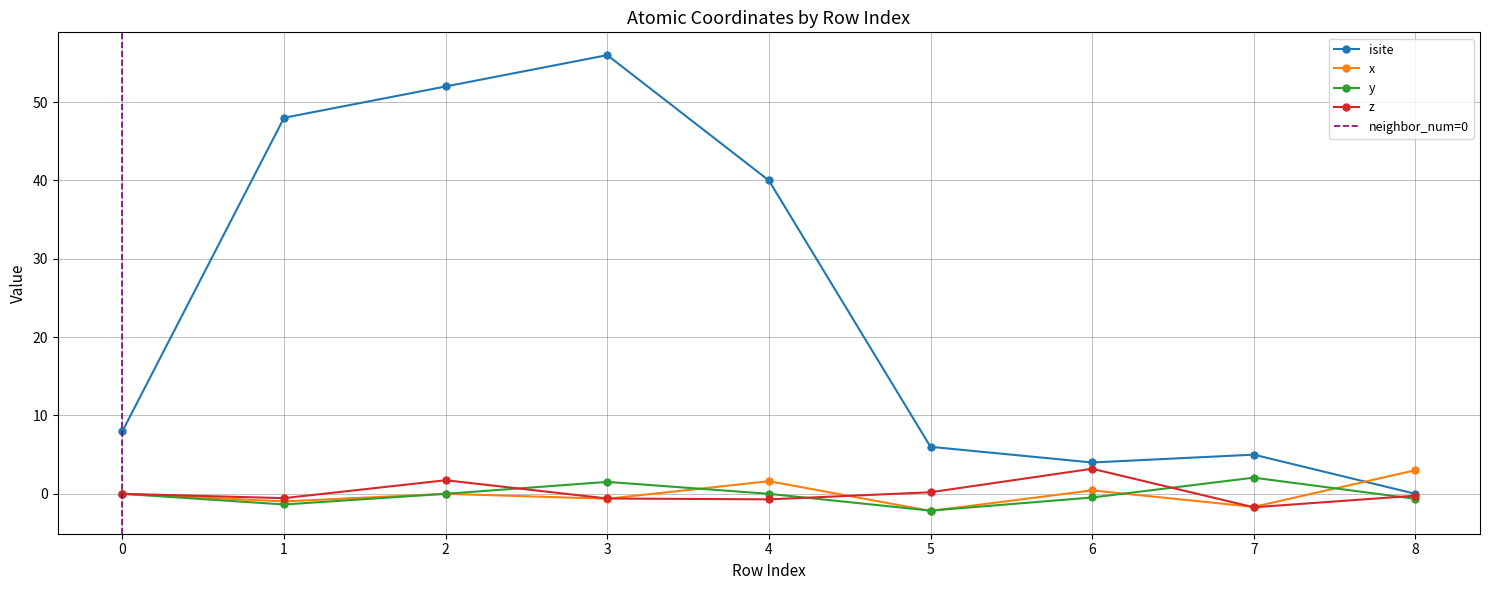

Rank the series by their maximum value, from highest to lowest.

isite, z, x, y